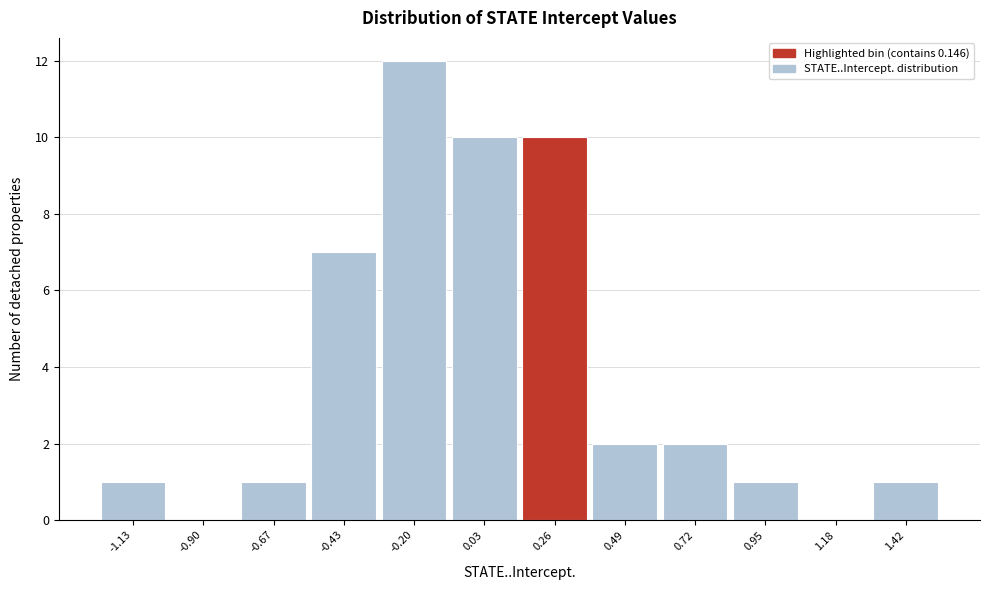

What is the height of the bar covering -1.25 to -1.00 on the x-axis? Neither the bar edges nor the heights are printed on the chart, so give them approximately, as read against the axes.

1